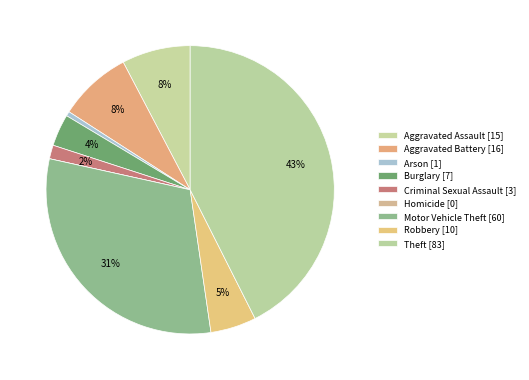

What percentage do Arson and Motor Vehicle Theft together represent?

31.3%